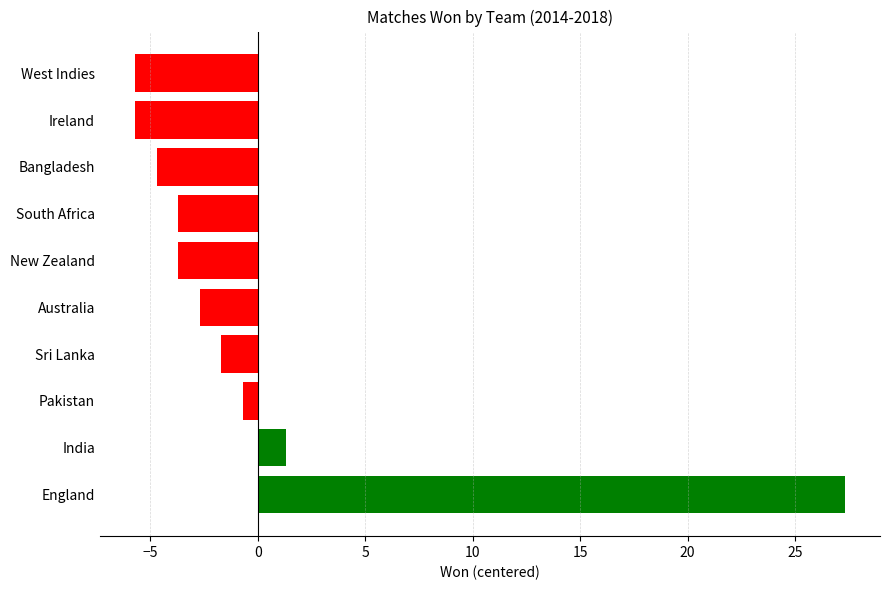

What is the difference between the values at West Indies and Bangladesh?

1.0